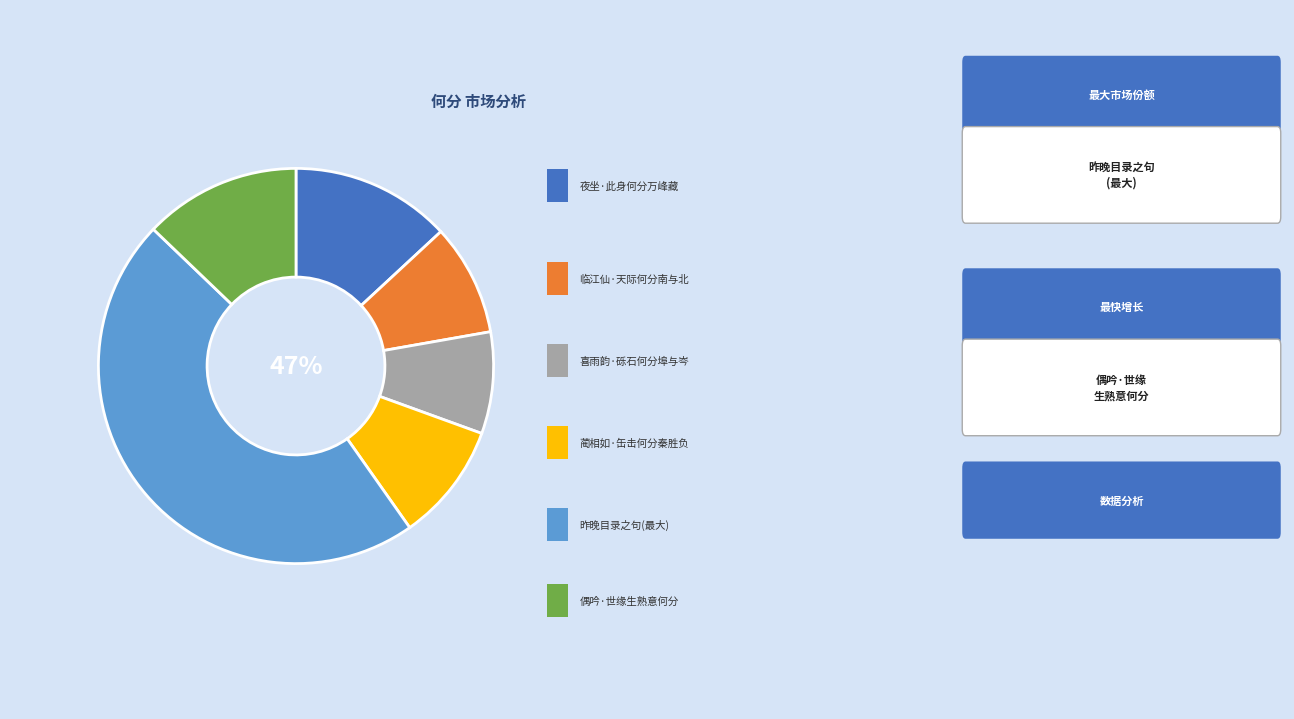

The 蔺相如·缶击何分秦胜负 slice represents 10% of the pie. True or false?

True